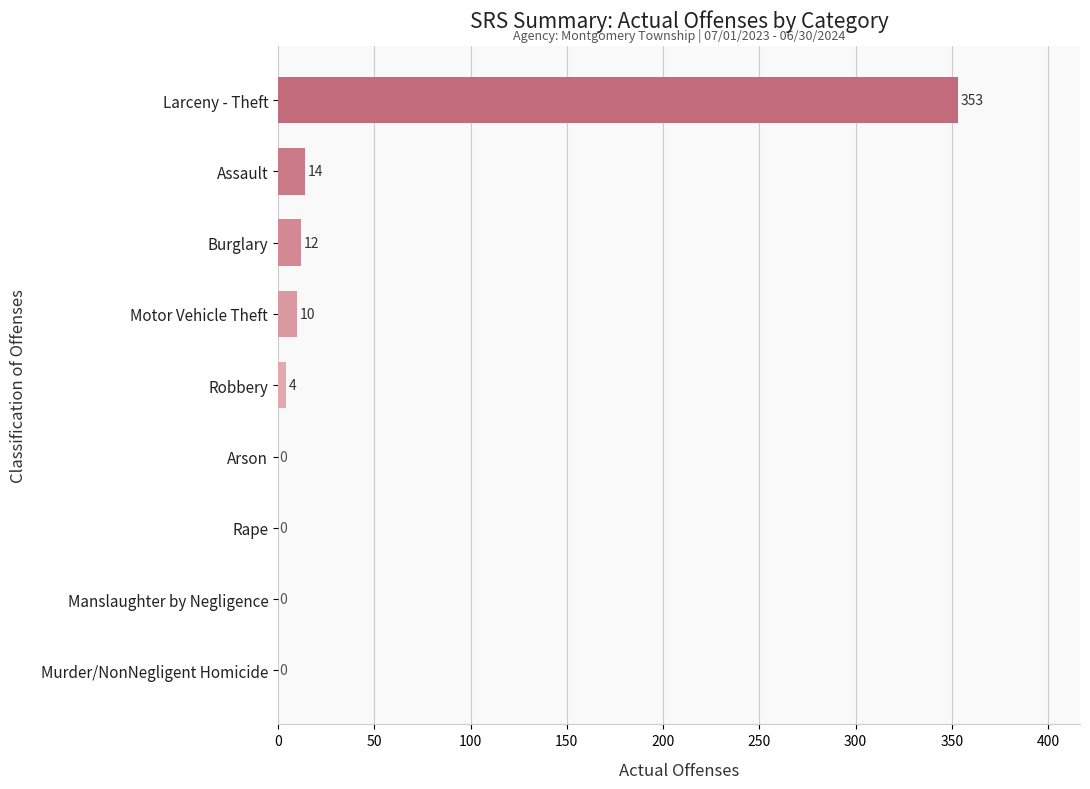

Reading bottom to top, what are all the values shown in this chart?

Murder/NonNegligent Homicide=0	Manslaughter by Negligence=0	Rape=0	Arson=0	Robbery=4	Motor Vehicle Theft=10	Burglary=12	Assault=14	Larceny - Theft=353